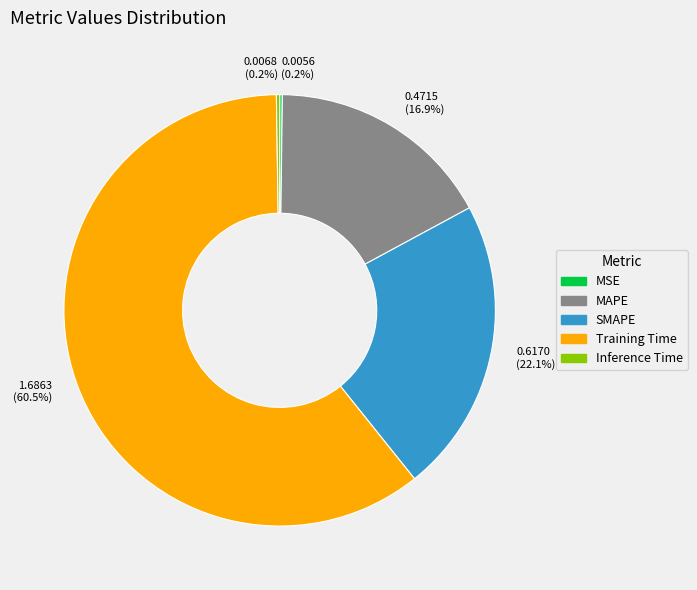

What percentage is NOT represented by 0.4715 (16.9%)?

83.1%